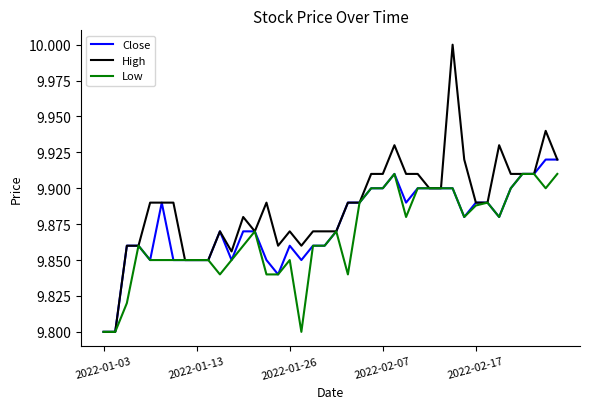

Rank the series by their maximum value, from lowest to highest.

Low, Close, High